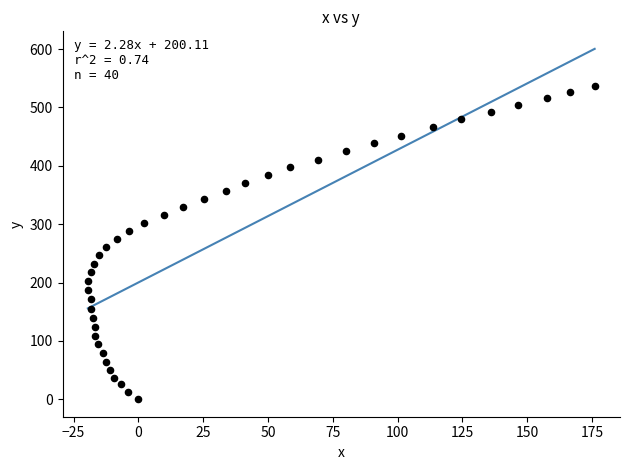

What is the range of Y values (max minus min)?

537.3